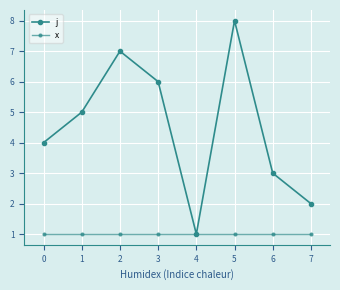

How many lines are shown in the chart?

2